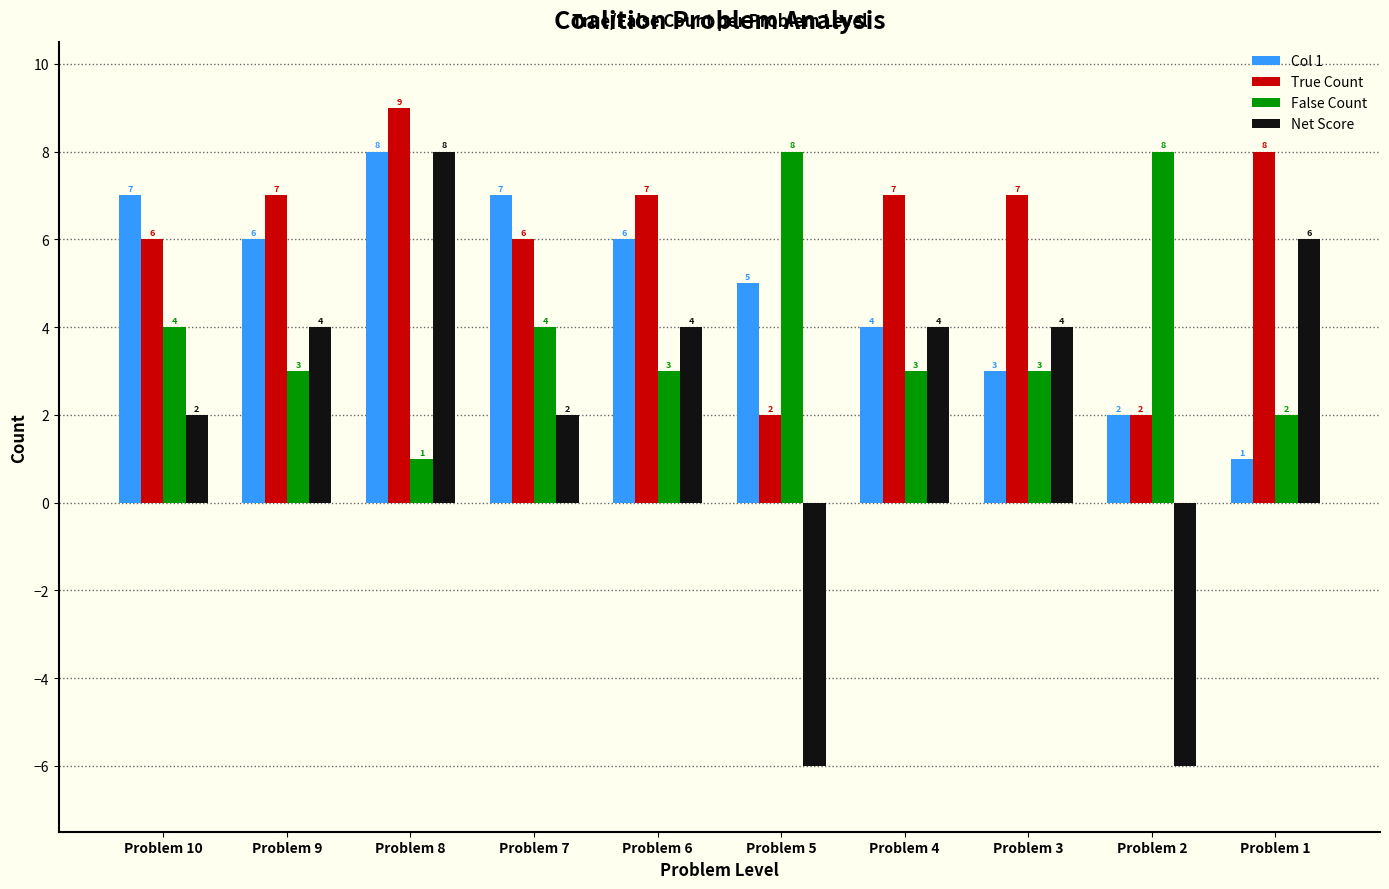

What is the difference between the highest and lowest values at Problem 9?

4